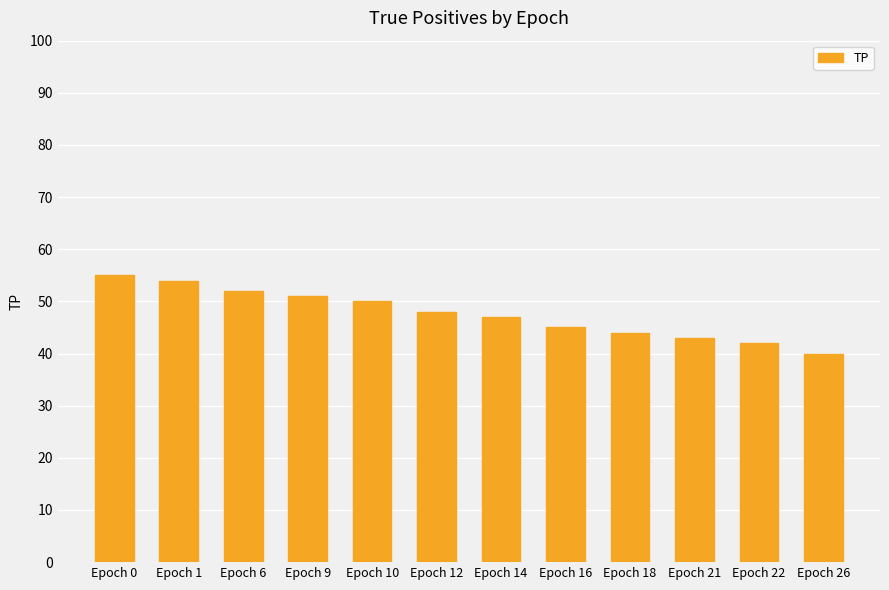

Reading left to right, transcribe all the data shown in this chart.

55	54	52	51	50	48	47	45	44	43	42	40